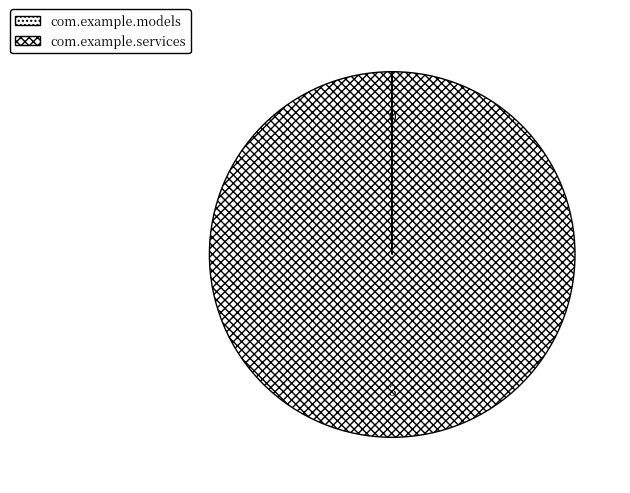

Rank the categories by value from highest to lowest.

com.example.services, com.example.models